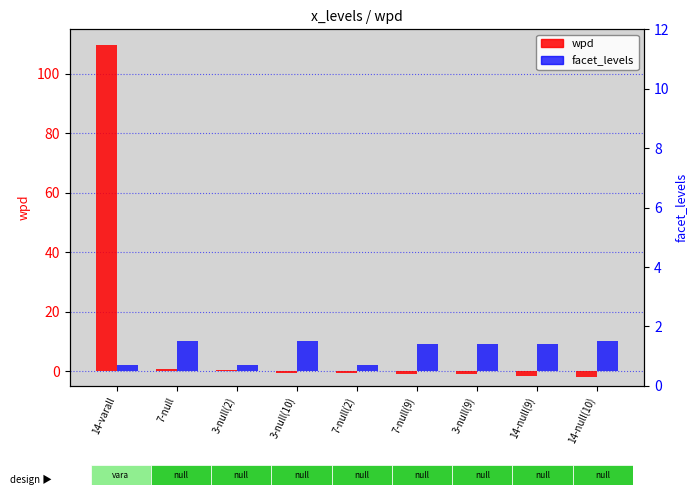

What is the lowest value of the wpd series?

-2.1